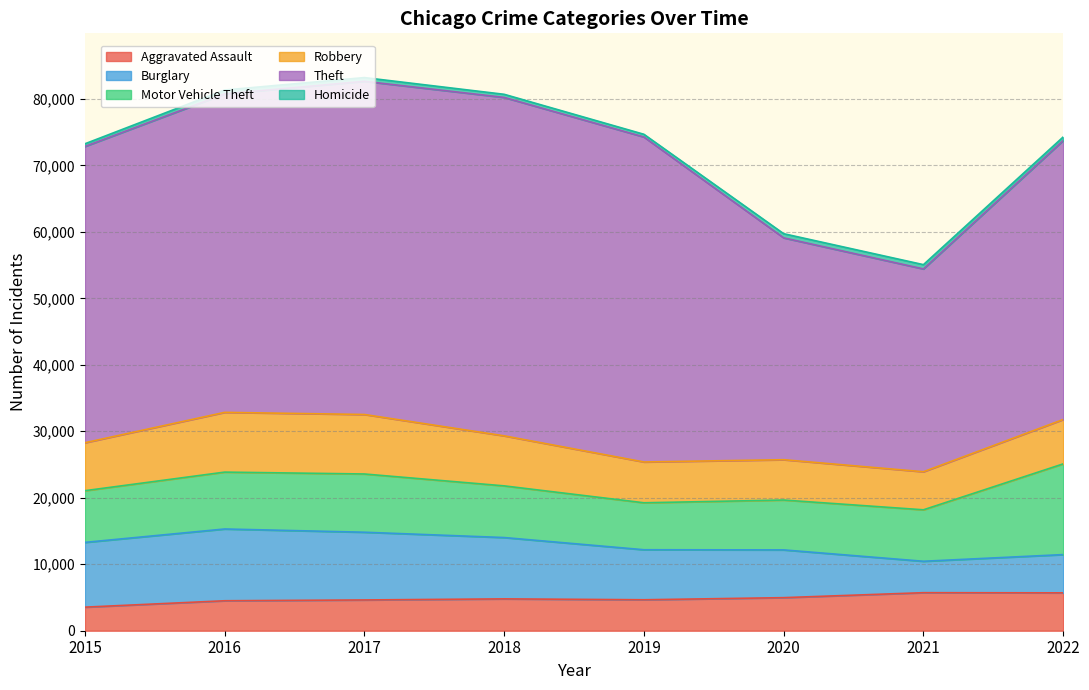

Is the value of Robbery at 2021 greater than the value of Aggravated Assault at 2016?

Yes